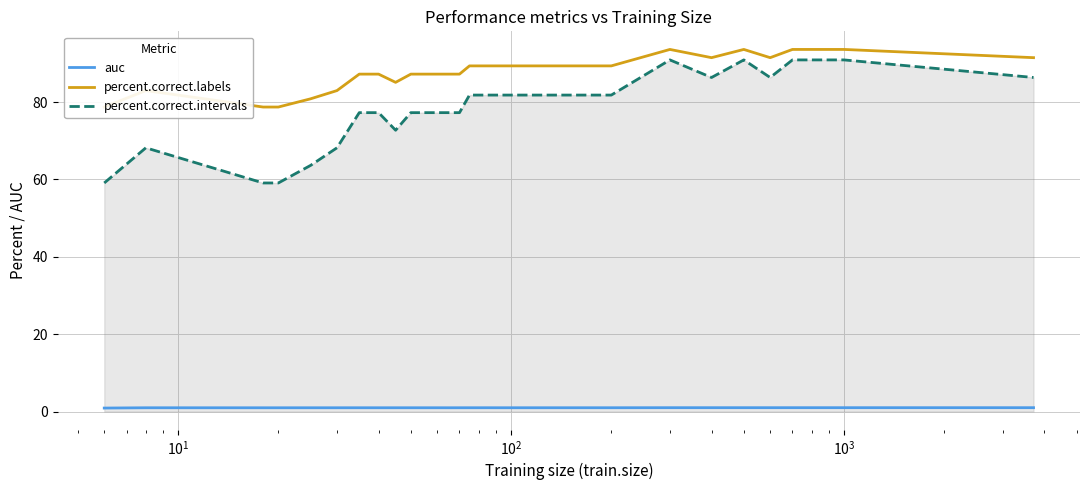

Count the auc values in the range 0 to 1.

30